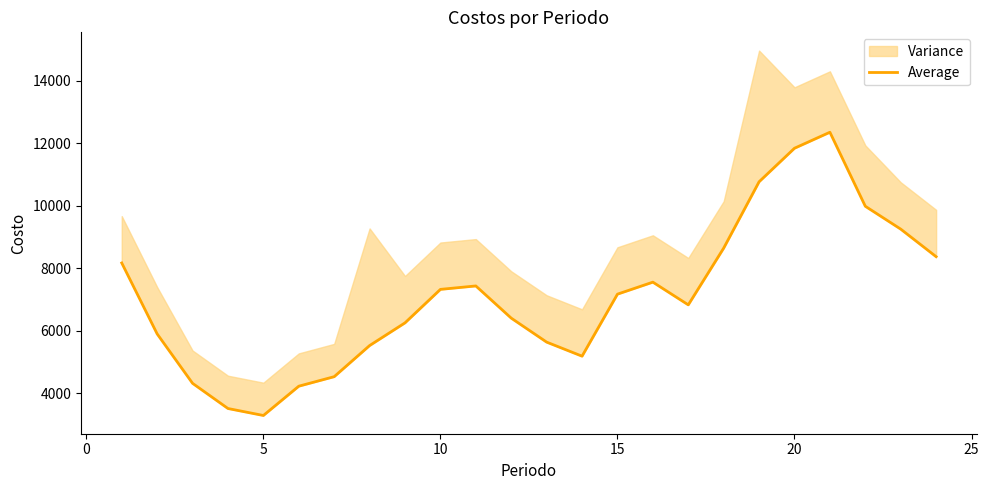

The value at 5 is 1750.8. True or false?

False